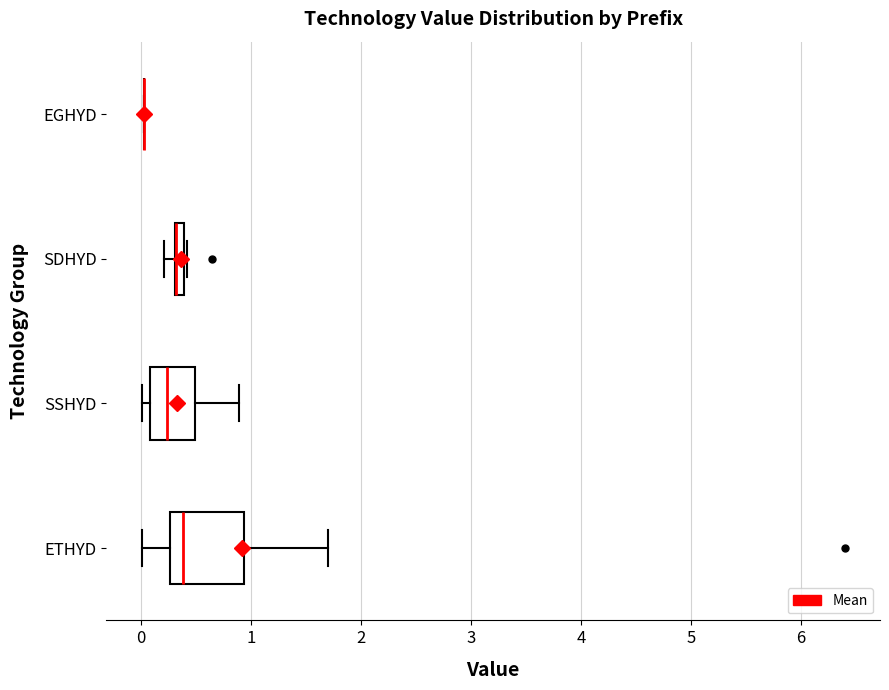

Which box is the widest, from its left edge to its right edge?

ETHYD